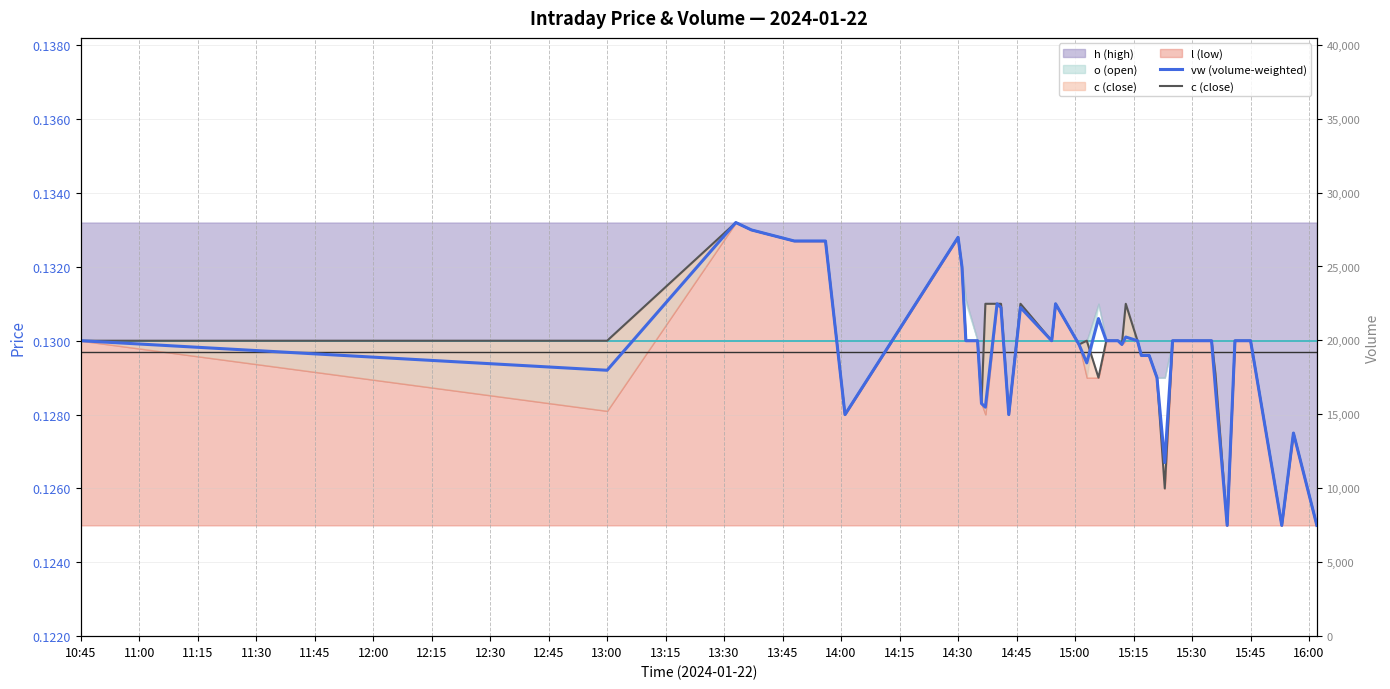

At how many categories does at least one series exceed 0?

40